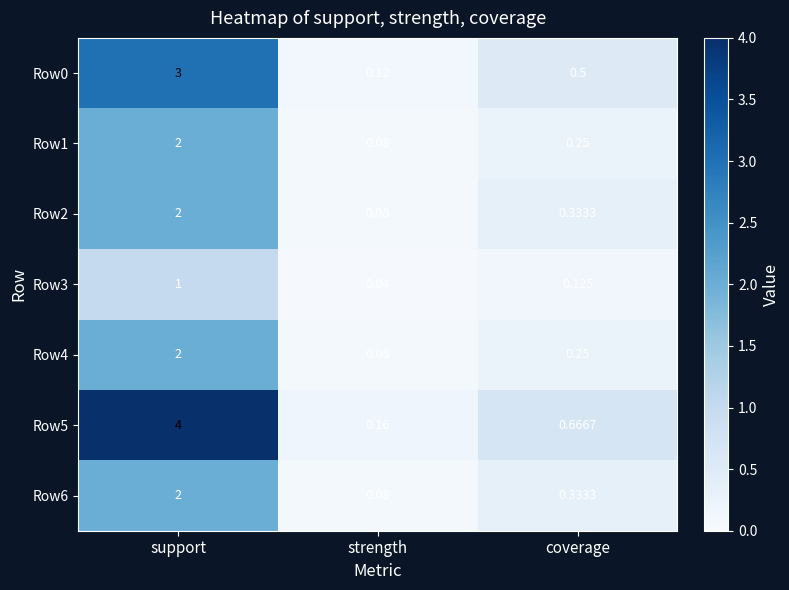

Is the value of Row0 at strength greater than the value of Row4 at strength?

Yes